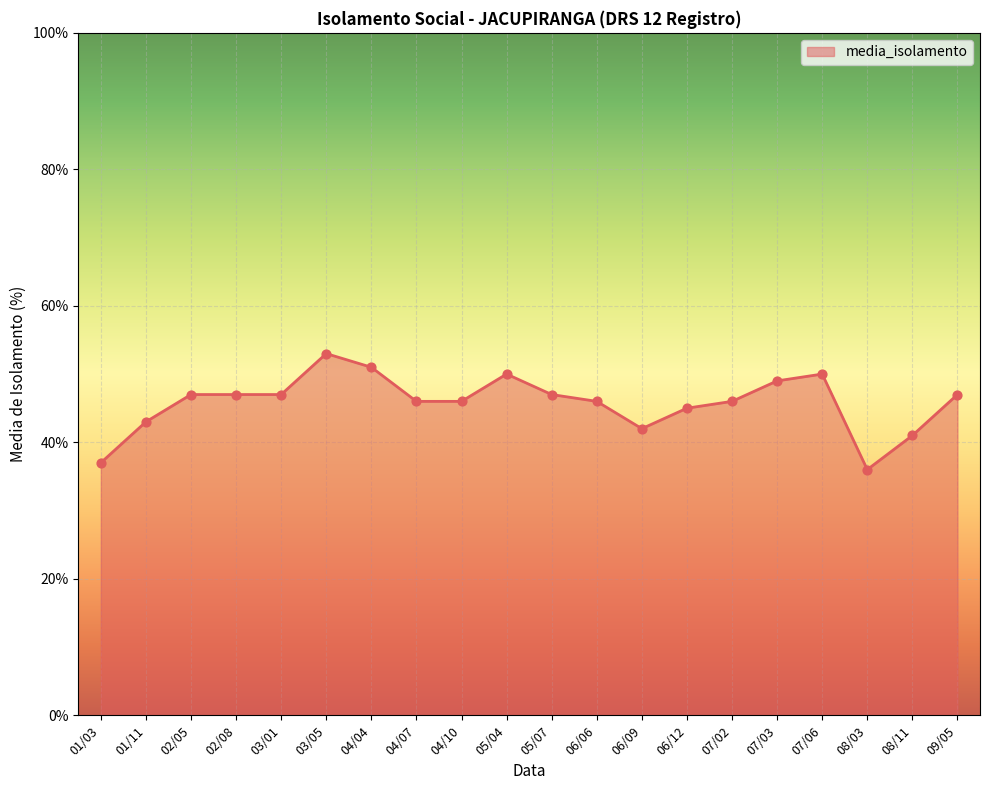

Approximately how many times larger is the value at 03/05 compared to 01/11?

1.2